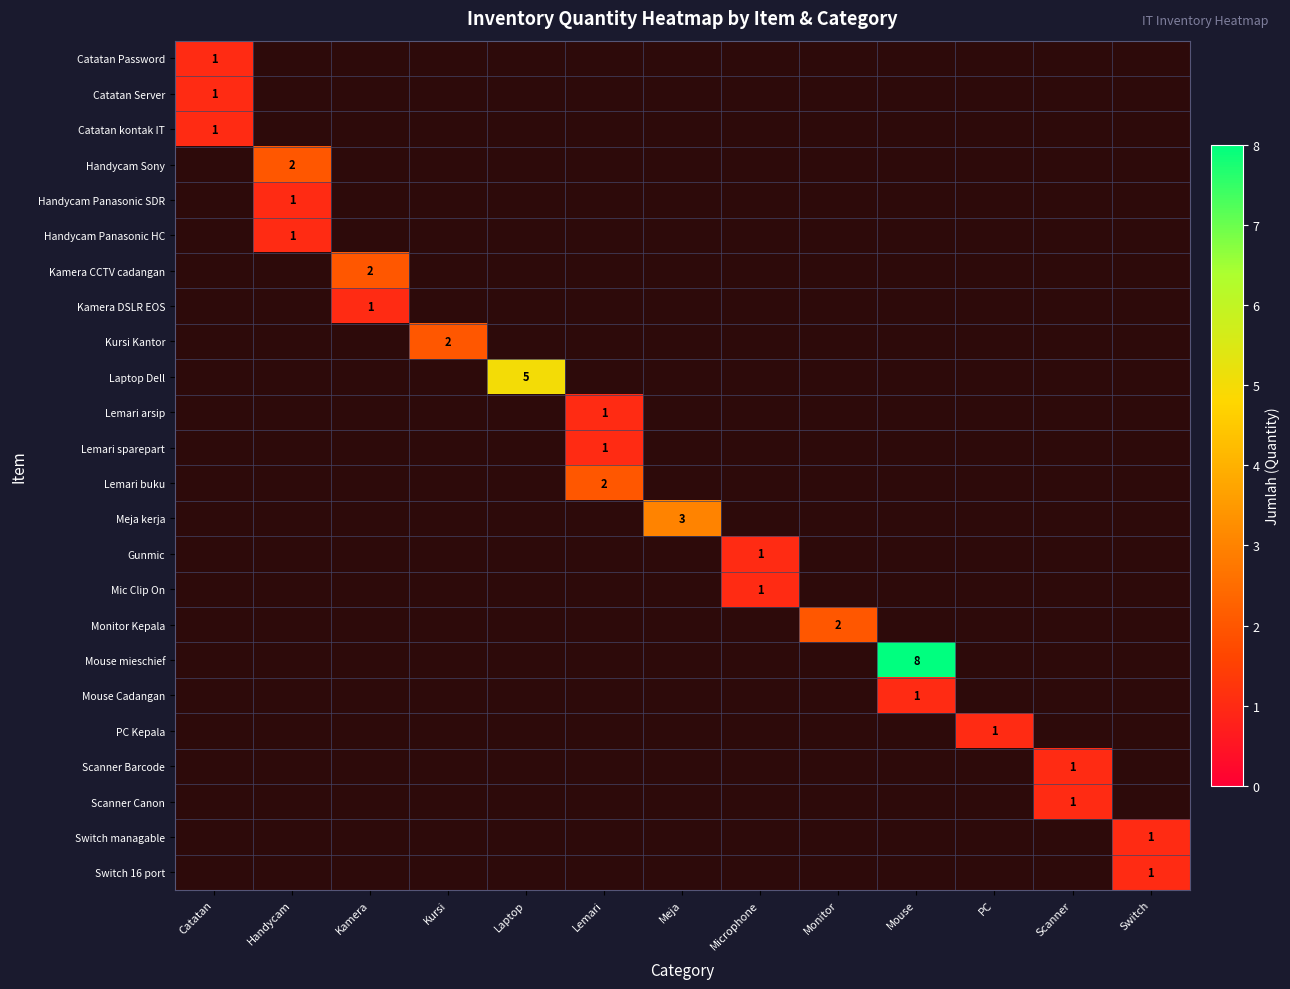

The Switch managable series shows 0 at Switch. True or false?

False